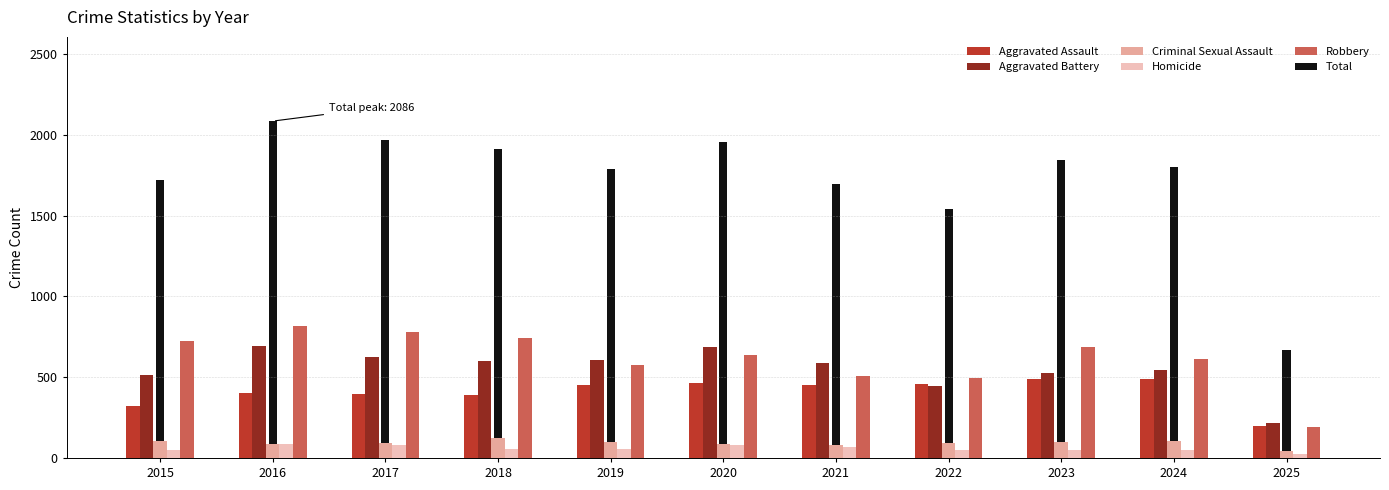

How many groups of bars are there?

11